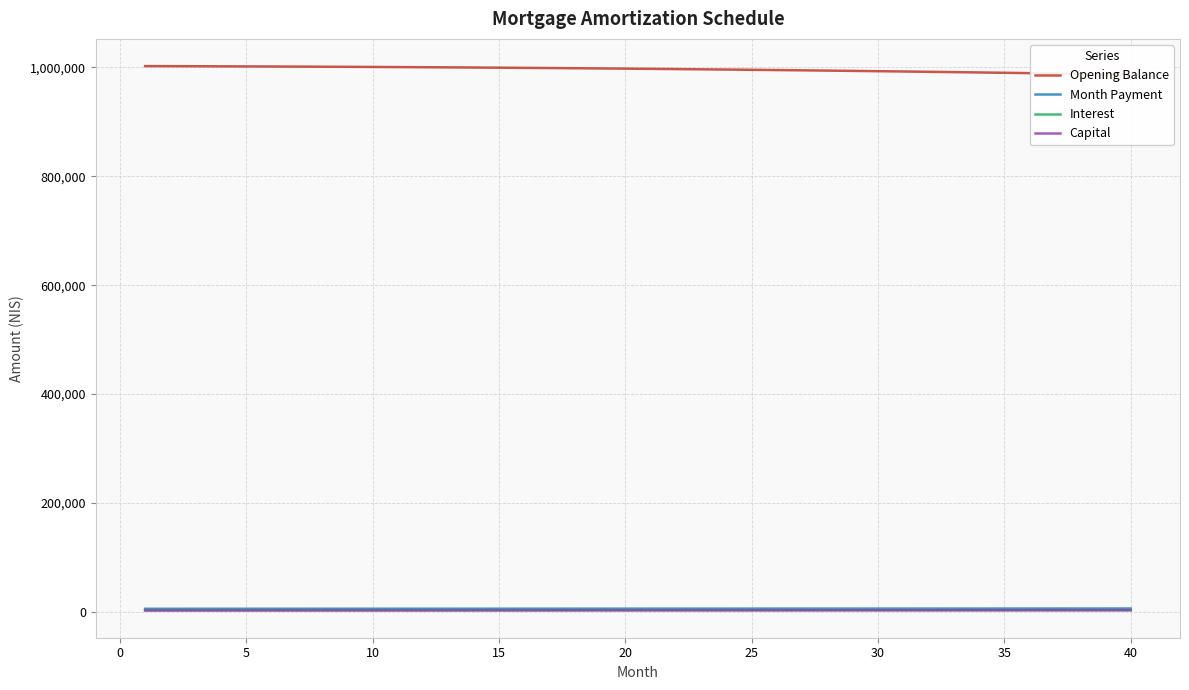

Which series has the largest total across all categories?

Opening Balance